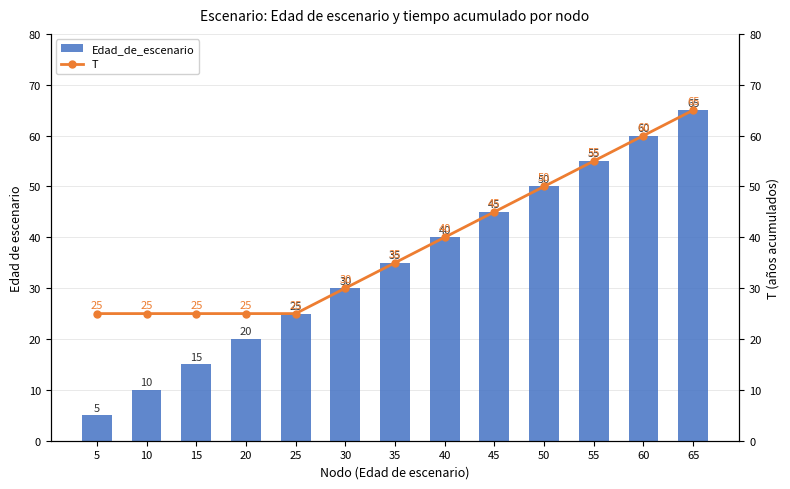

The value of T at 15 is 25. True or false?

True